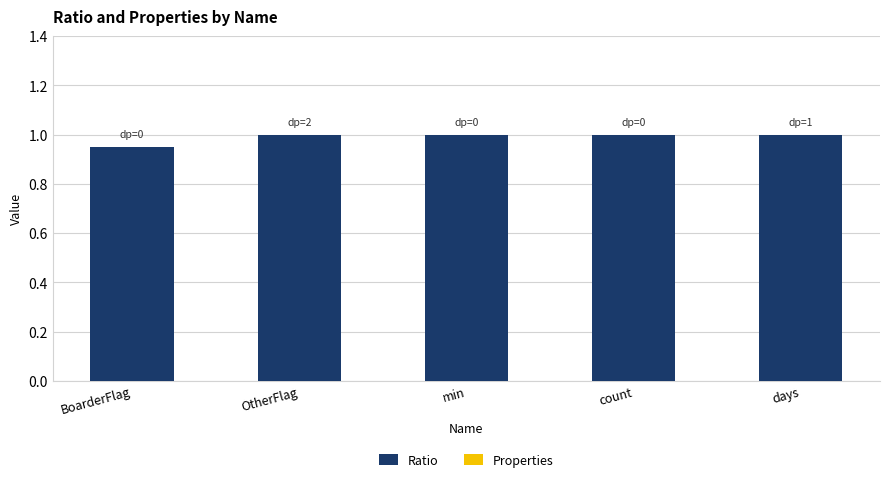

What is the maximum value shown in the chart?

1.0